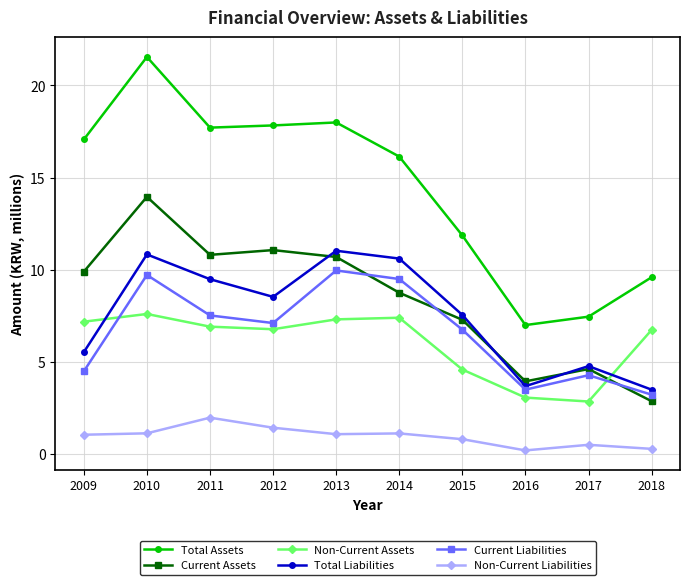

Where does the Current Liabilities series first go above 7?

2010